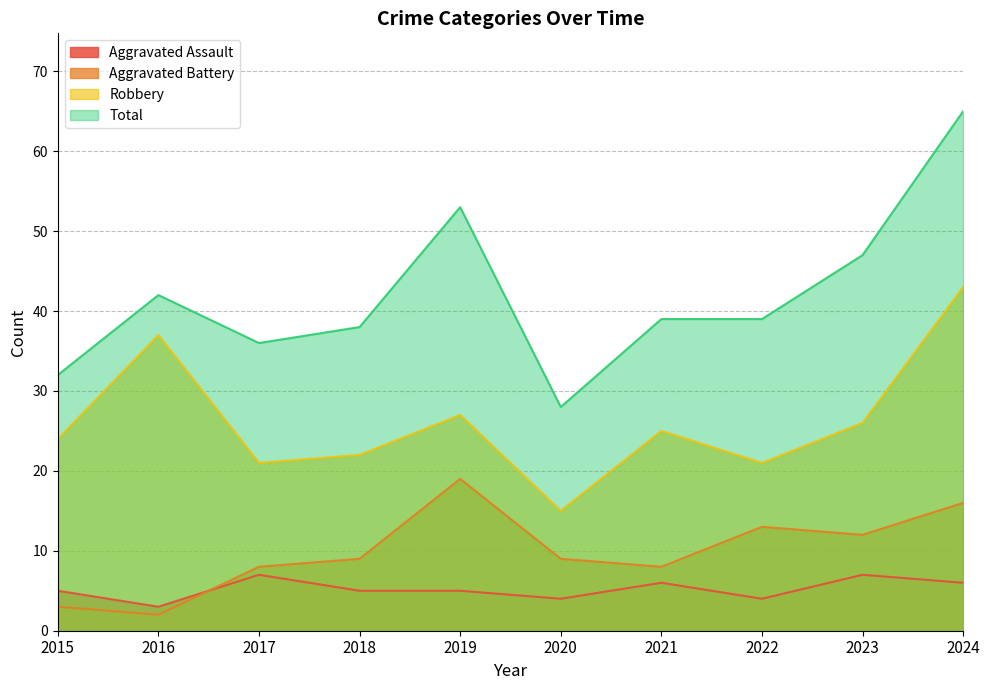

What is the greatest value displayed?

65